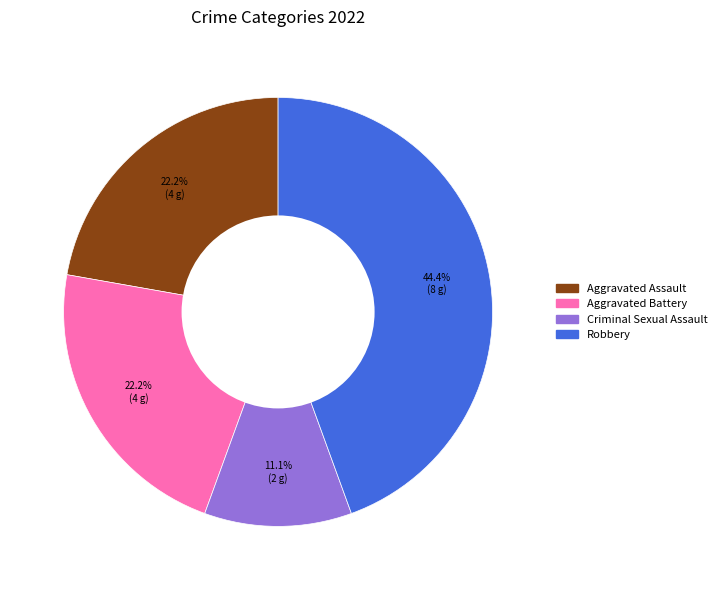

To the nearest percent, what is the difference between the largest and smallest slice percentages?

33%